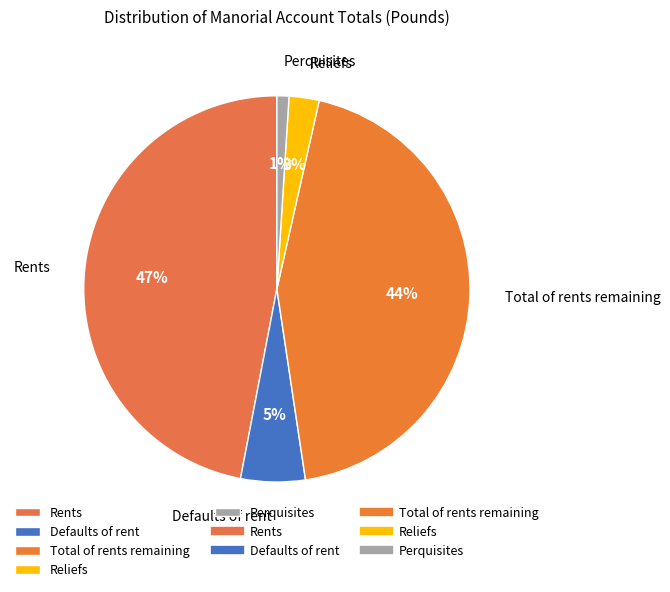

Is Total of rents remaining the majority of the pie?

No